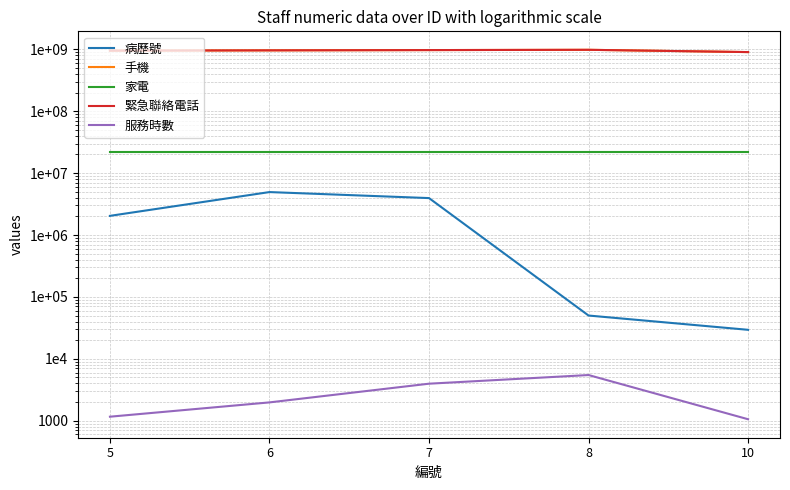

How many 手機 values are between 952345678 and 972345678?

3